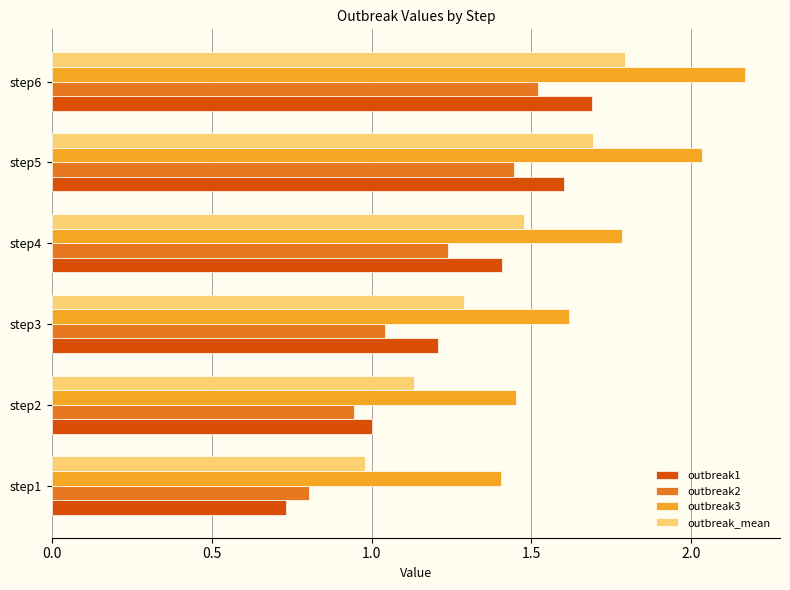

Between step4 and step6, which series saw the biggest shift?

outbreak3